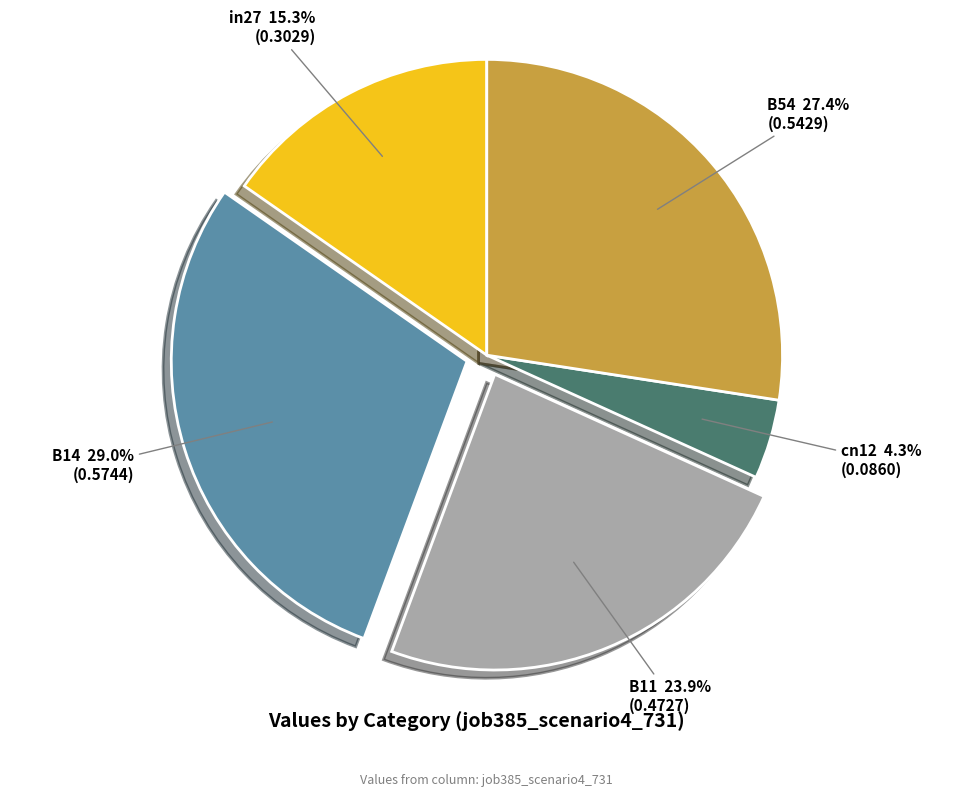

Count the number of slices in the pie.

5